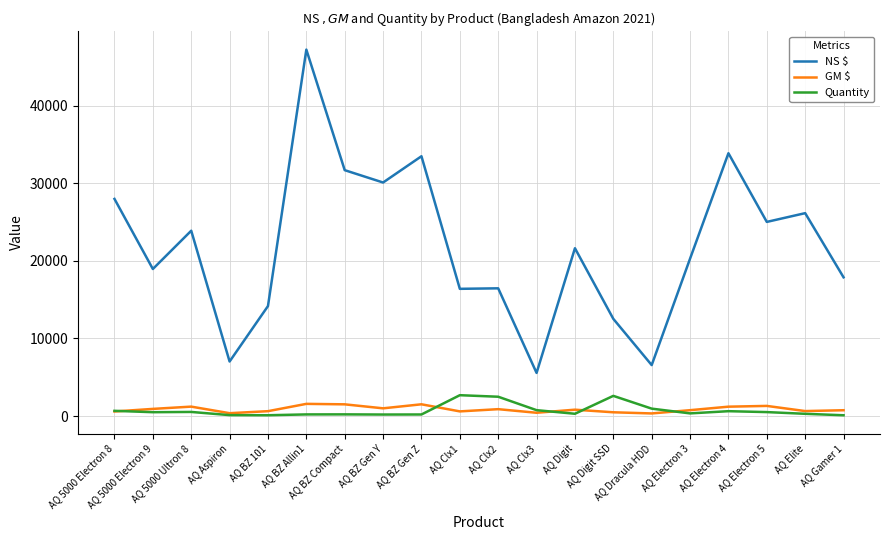

Where is the first local maximum for NS $?

AQ 5000 Ultron 8